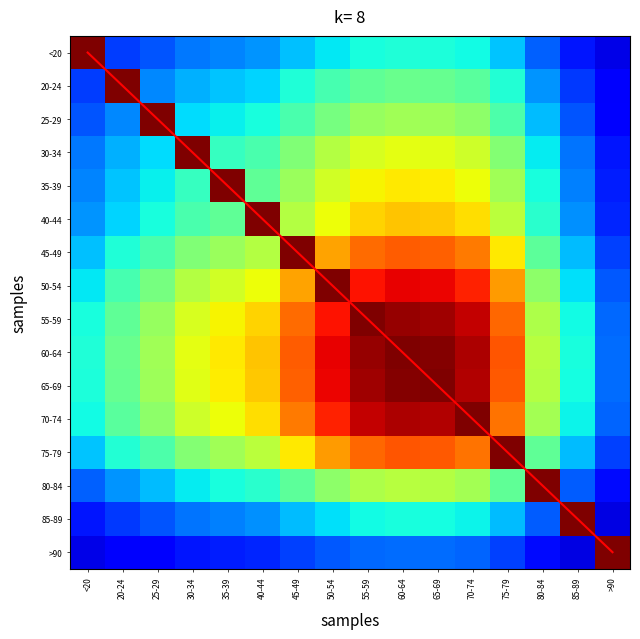

What is the maximum value for 80-84?

1.0